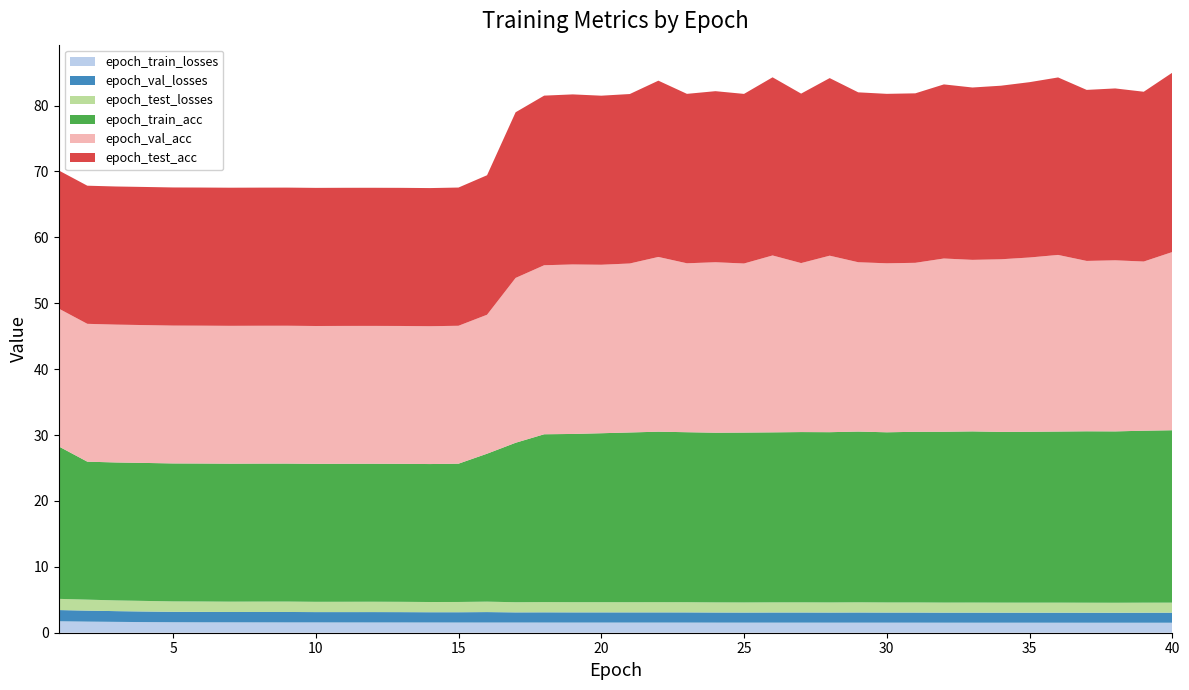

Reading right to left, extract all data points from this chart.

epoch_train_losses: 40=1.5	39=1.5	38=1.5	37=1.5	36=1.5	35=1.5	34=1.5	33=1.5	32=1.5	31=1.5	30=1.5	29=1.5	28=1.5	27=1.5	26=1.5	25=1.5	24=1.5	23=1.5	22=1.5	21=1.5	20=1.5	19=1.5	18=1.5	17=1.5	16=1.5	15=1.5	14=1.6	13=1.6	12=1.6	11=1.6	10=1.6	9=1.6	8=1.6	7=1.6	6=1.6	5=1.6	4=1.6	3=1.6	2=1.7	1=1.7
epoch_val_losses: 40=1.5	39=1.5	38=1.5	37=1.5	36=1.5	35=1.5	34=1.5	33=1.5	32=1.5	31=1.5	30=1.5	29=1.5	28=1.5	27=1.5	26=1.5	25=1.5	24=1.5	23=1.5	22=1.5	21=1.5	20=1.5	19=1.5	18=1.6	17=1.5	16=1.6	15=1.6	14=1.6	13=1.6	12=1.6	11=1.6	10=1.6	9=1.6	8=1.6	7=1.6	6=1.6	5=1.6	4=1.6	3=1.6	2=1.7	1=1.7
epoch_test_losses: 40=1.5	39=1.5	38=1.5	37=1.5	36=1.5	35=1.5	34=1.5	33=1.5	32=1.5	31=1.5	30=1.5	29=1.5	28=1.5	27=1.5	26=1.5	25=1.5	24=1.5	23=1.5	22=1.5	21=1.5	20=1.5	19=1.5	18=1.5	17=1.5	16=1.6	15=1.6	14=1.6	13=1.6	12=1.6	11=1.6	10=1.6	9=1.6	8=1.6	7=1.6	6=1.6	5=1.6	4=1.6	3=1.6	2=1.7	1=1.7
epoch_train_acc: 40=26.2	39=26.1	38=26.0	37=26.0	36=26.0	35=25.9	34=25.9	33=26.0	32=25.9	31=25.9	30=25.8	29=25.9	28=25.8	27=25.8	26=25.8	25=25.8	24=25.7	23=25.8	22=25.9	21=25.8	20=25.6	19=25.5	18=25.5	17=24.2	16=22.5	15=21.0	14=20.9	13=20.9	12=20.9	11=20.9	10=20.9	9=20.9	8=20.9	7=20.9	6=20.9	5=20.9	4=20.9	3=20.9	2=20.9	1=23.1
epoch_val_acc: 40=27.0	39=25.7	38=26.0	37=25.9	36=26.8	35=26.4	34=26.2	33=26.0	32=26.3	31=25.6	30=25.6	29=25.7	28=26.8	27=25.6	26=26.8	25=25.7	24=25.9	23=25.6	22=26.5	21=25.6	20=25.6	19=25.7	18=25.6	17=25.0	16=21.1	15=20.9	14=20.9	13=20.9	12=20.9	11=20.9	10=20.9	9=20.9	8=20.9	7=20.9	6=20.9	5=20.9	4=20.9	3=20.9	2=20.9	1=20.9
epoch_test_acc: 40=27.2	39=25.8	38=26.1	37=26.0	36=26.9	35=26.6	34=26.3	33=26.2	32=26.4	31=25.7	30=25.7	29=25.8	28=26.9	27=25.7	26=27.0	25=25.7	24=26.0	23=25.7	22=26.7	21=25.7	20=25.7	19=25.8	18=25.7	17=25.1	16=21.2	15=21.0	14=21.0	13=21.0	12=21.0	11=21.0	10=21.0	9=21.0	8=21.0	7=21.0	6=21.0	5=21.0	4=21.0	3=21.0	2=21.0	1=21.0